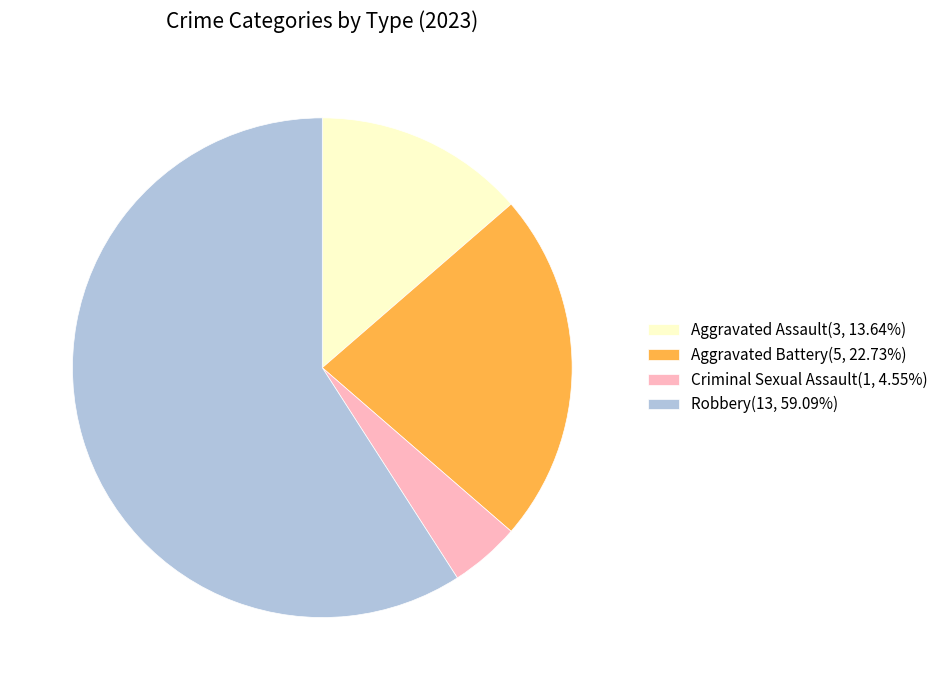

What is the smallest slice in the pie chart?

Criminal Sexual Assault